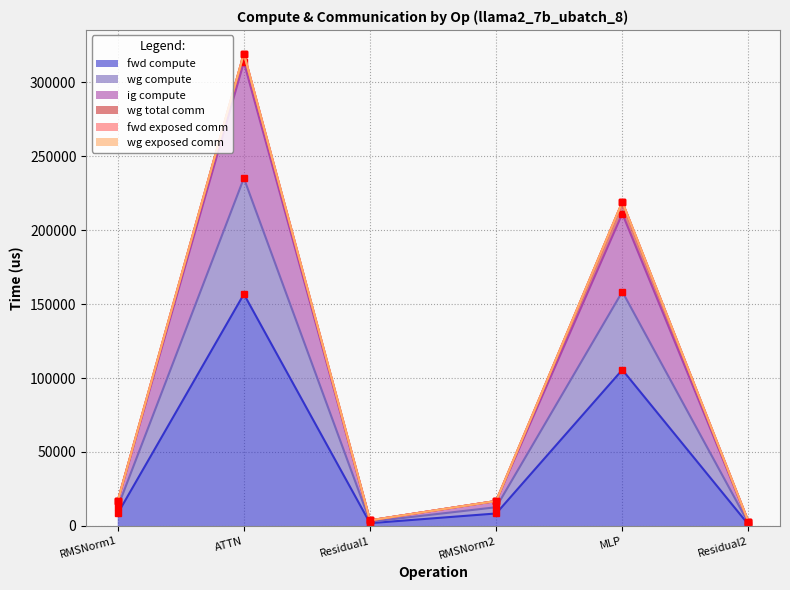

What is the total value across all series at Residual1?

8572.1